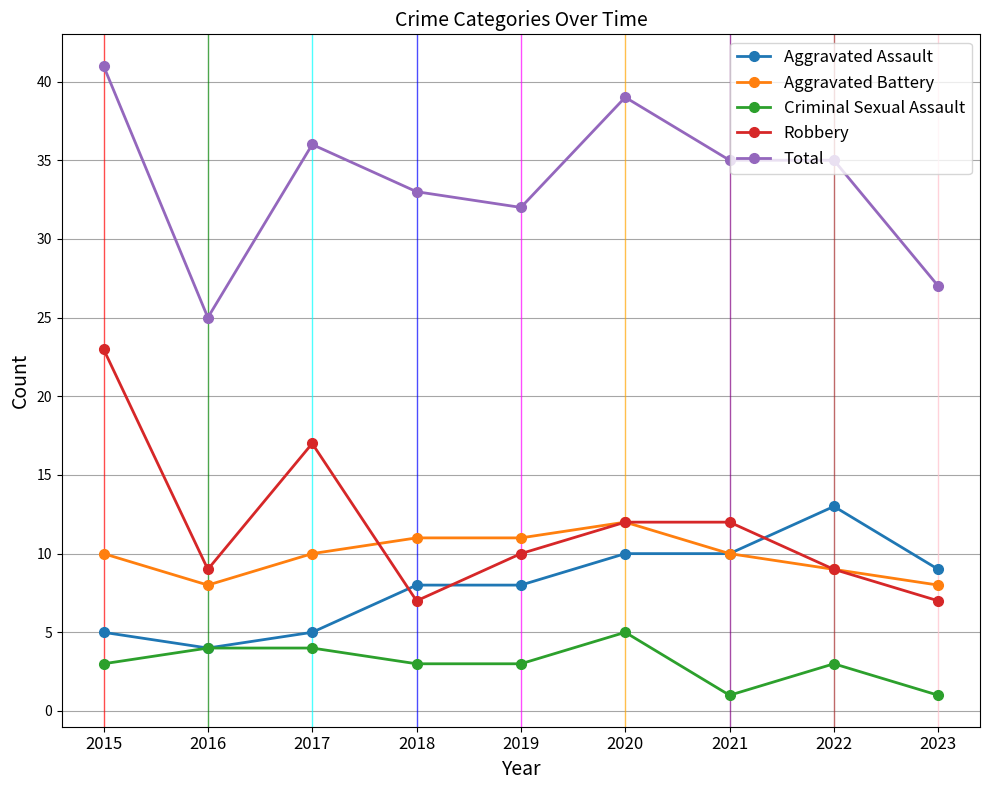

Does the chart display data point markers on the line(s)?

Yes